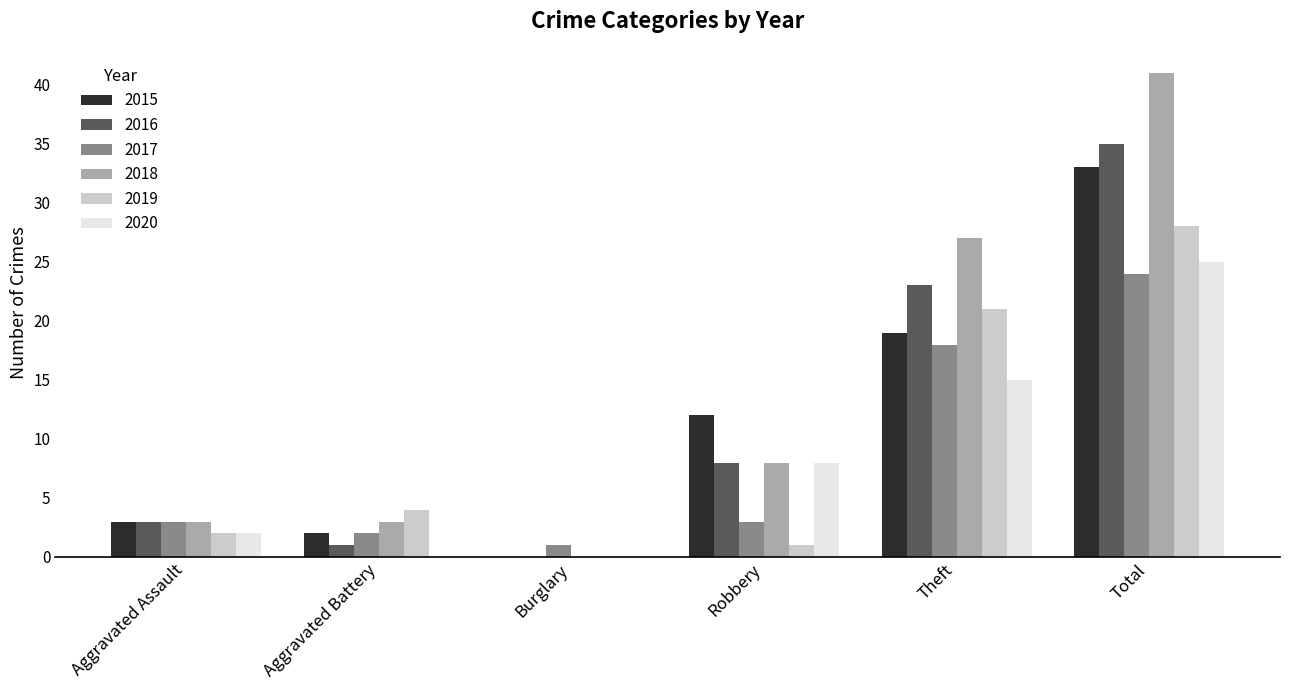

At which label is 2016 closest to 17?

Theft